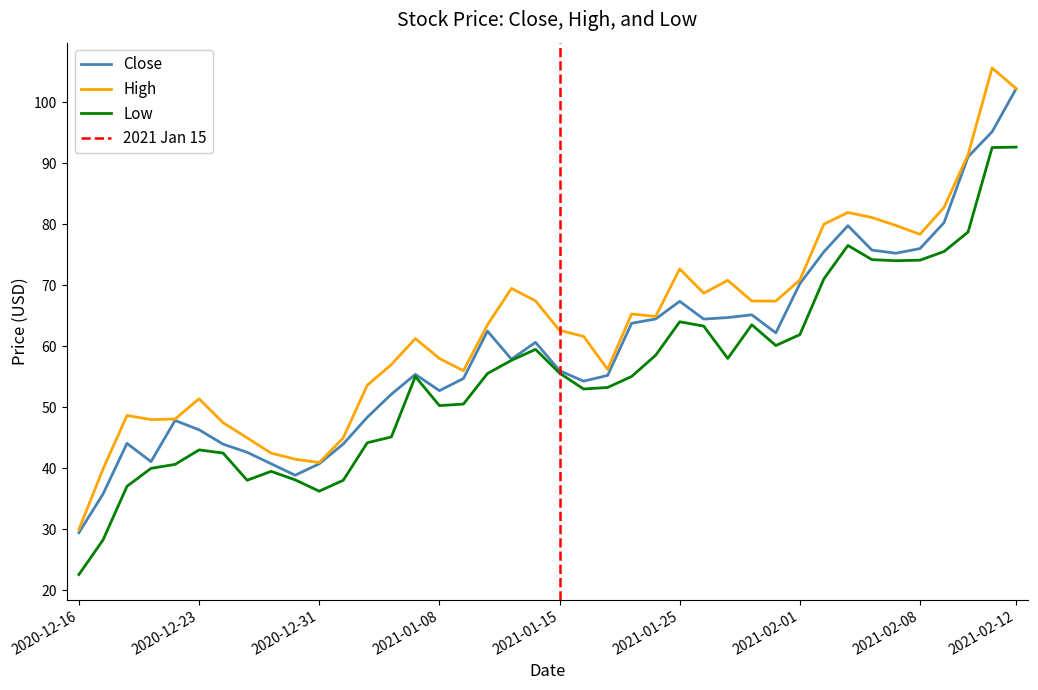

What is the sum of all Low values?

2217.5